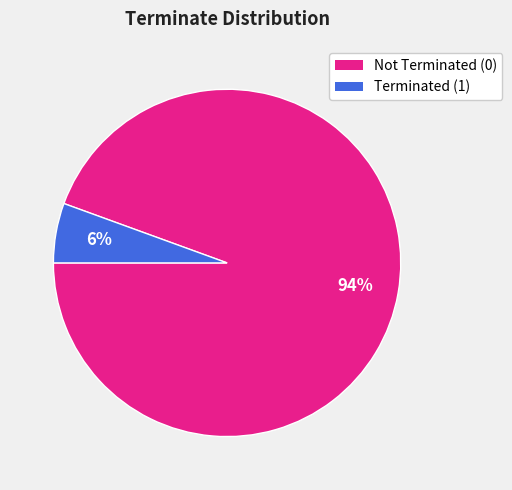

To the nearest percent, what is the average slice percentage?

50%